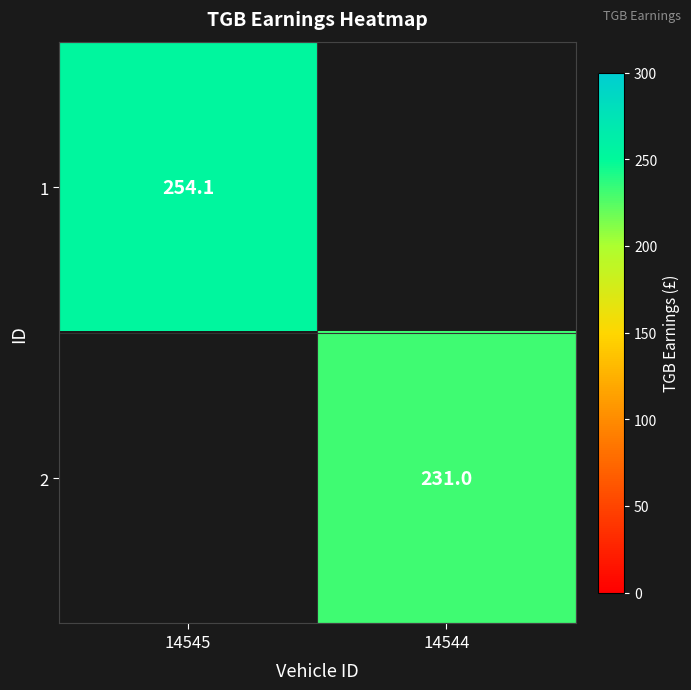

True or false: 1 has a value of 132.1 at 14545.

False